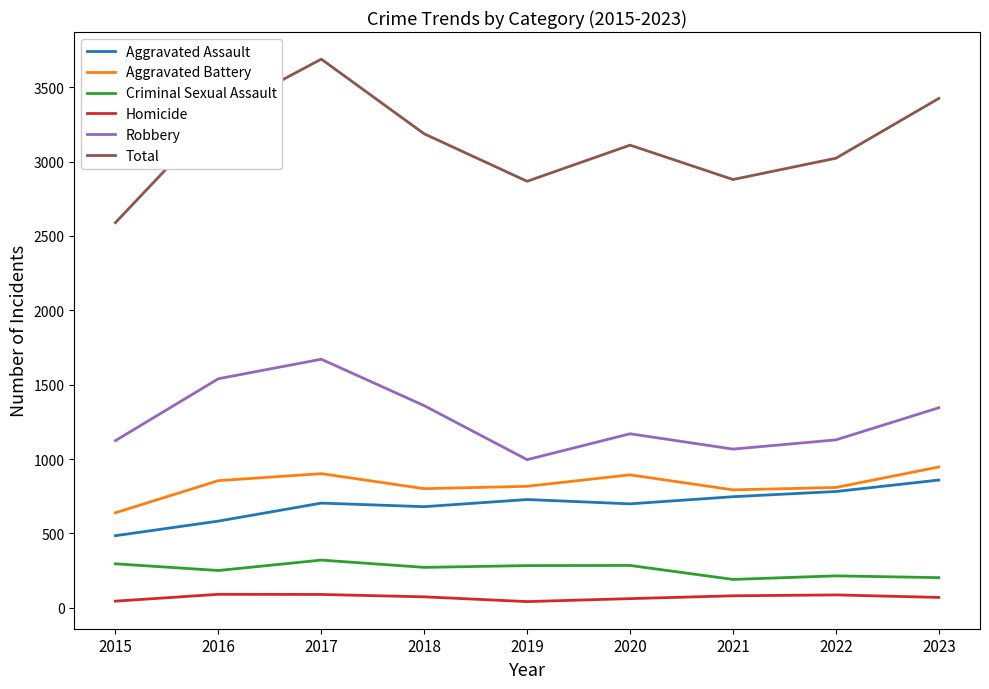

Which series has the widest spread of values?

Total